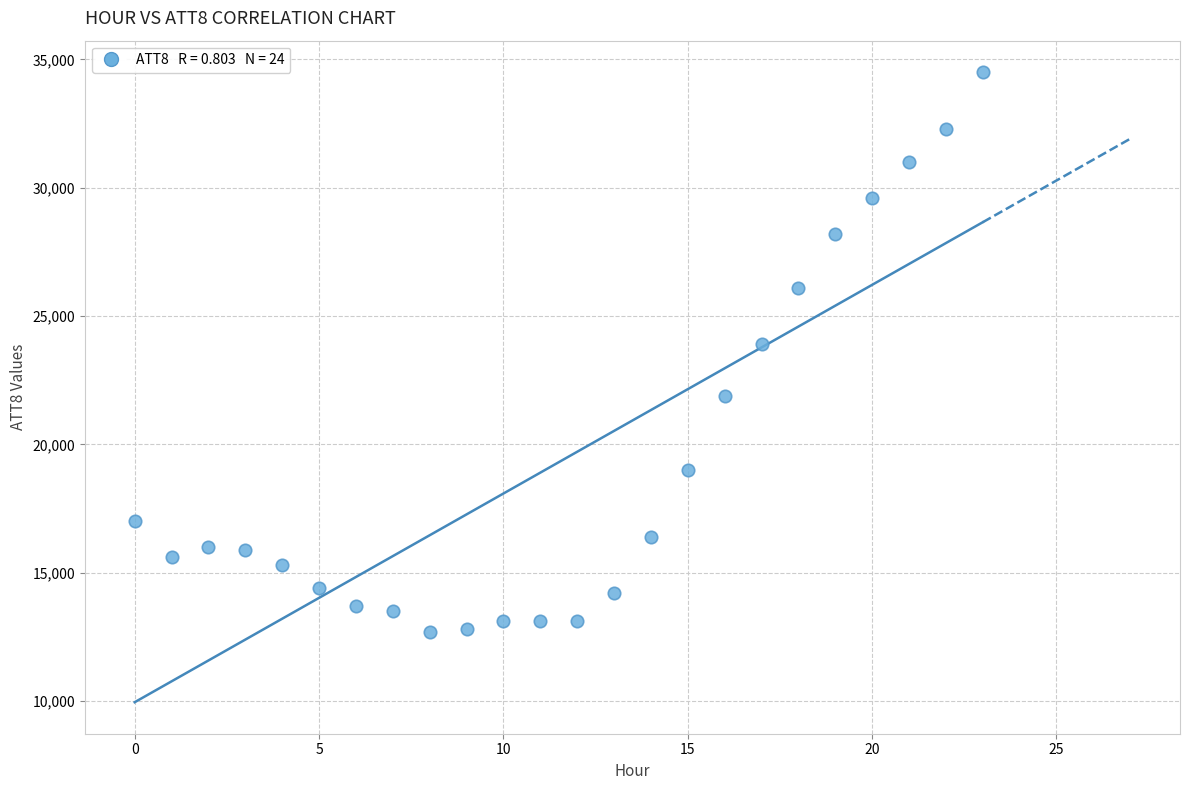

What Y value in the scatter plot is closest to 23600?

23900